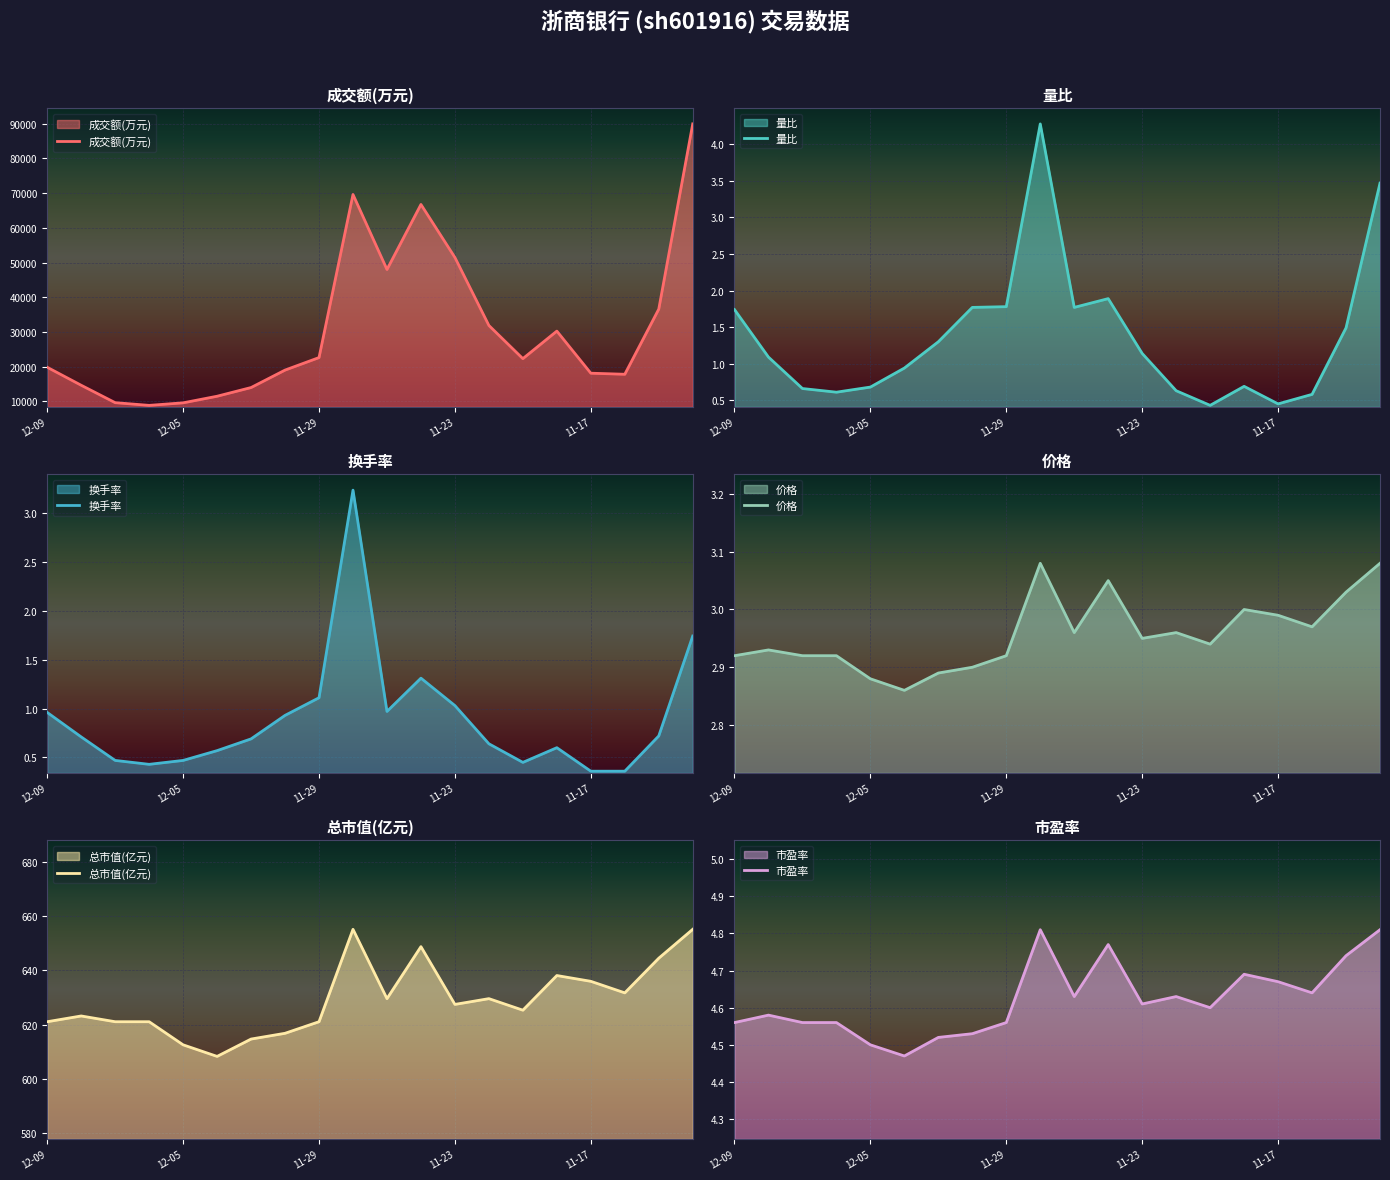

What is the average value of the 换手率 series?

0.9